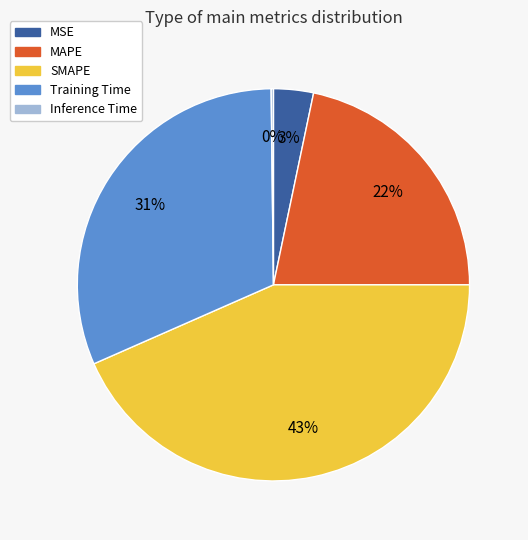

The Training Time slice represents 31% of the pie. True or false?

True